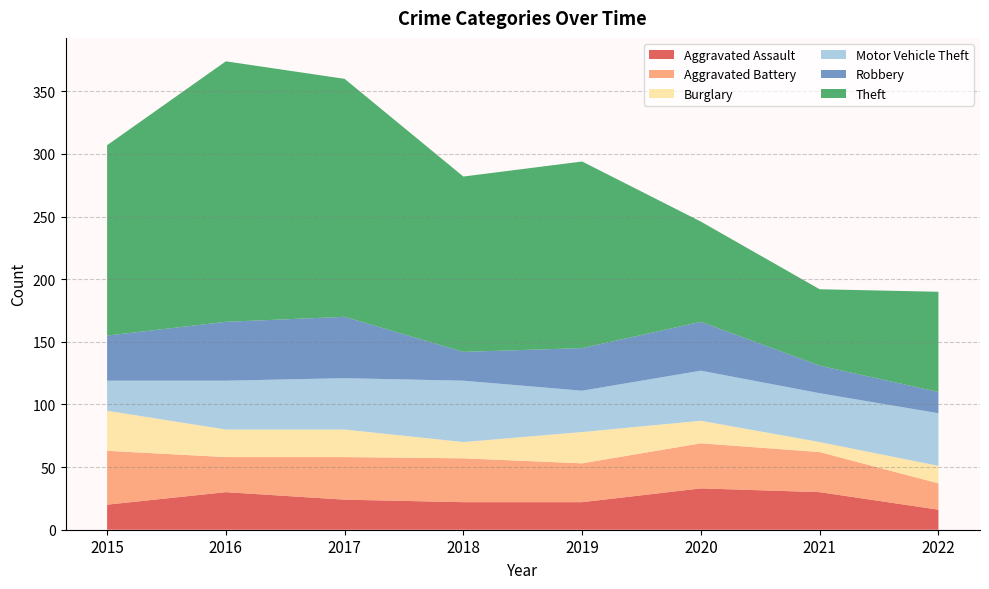

Reading left to right, extract all data points from this chart.

Aggravated Assault: 2015=20	2016=30	2017=24	2018=22	2019=22	2020=33	2021=30	2022=16
Aggravated Battery: 2015=43	2016=28	2017=34	2018=35	2019=31	2020=36	2021=32	2022=21
Burglary: 2015=32	2016=22	2017=22	2018=13	2019=25	2020=18	2021=8	2022=14
Motor Vehicle Theft: 2015=24	2016=39	2017=41	2018=49	2019=33	2020=40	2021=39	2022=42
Robbery: 2015=36	2016=47	2017=49	2018=23	2019=34	2020=39	2021=22	2022=17
Theft: 2015=152	2016=208	2017=190	2018=140	2019=149	2020=80	2021=61	2022=80